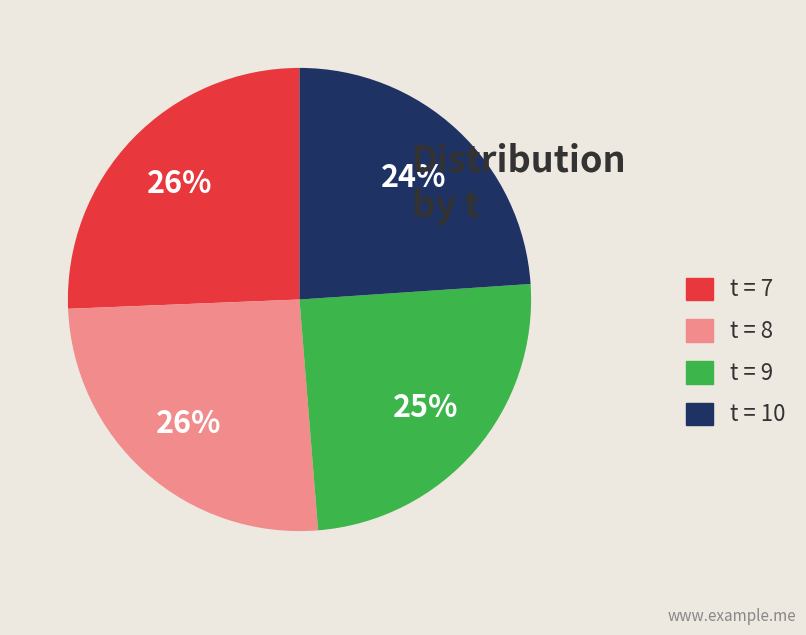

Which category has the smallest portion of the pie?

t = 10